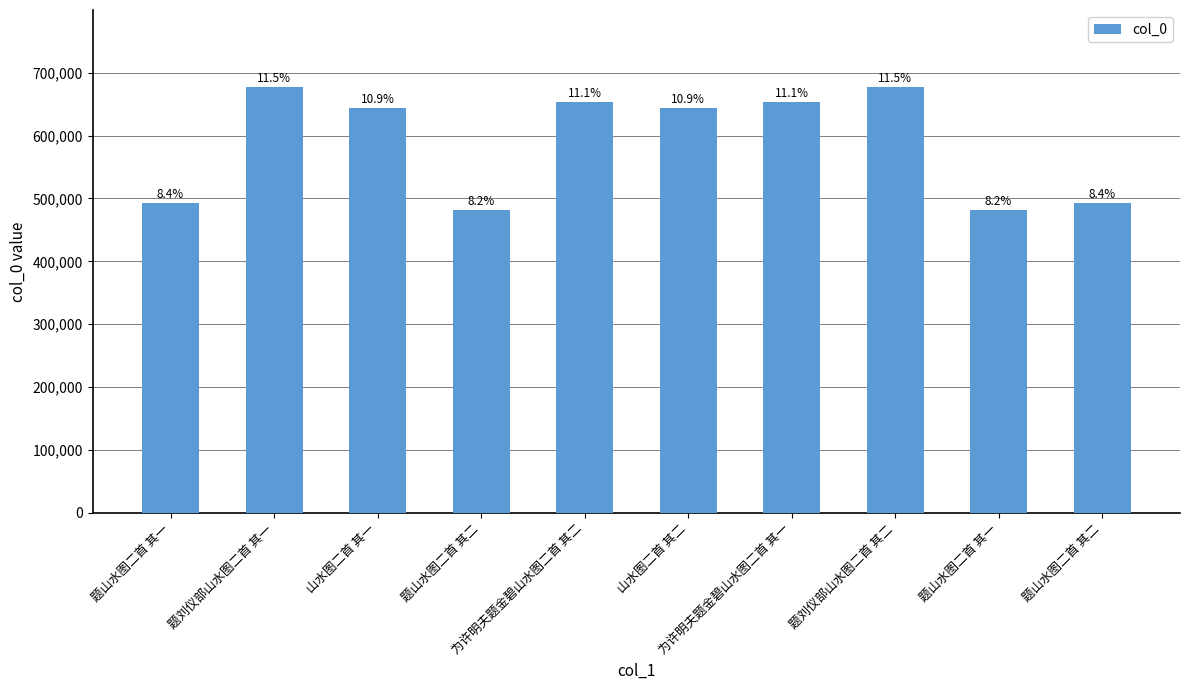

What is the average value?

590109